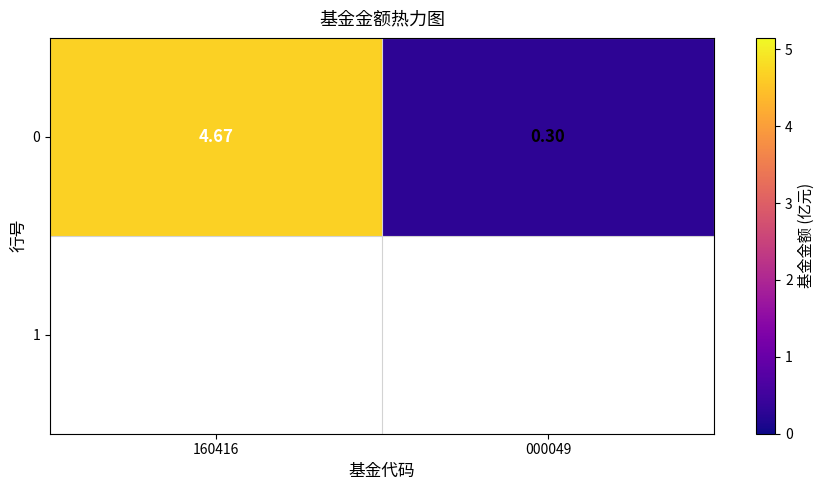

Rank the categories by value from highest to lowest.

160416, 000049